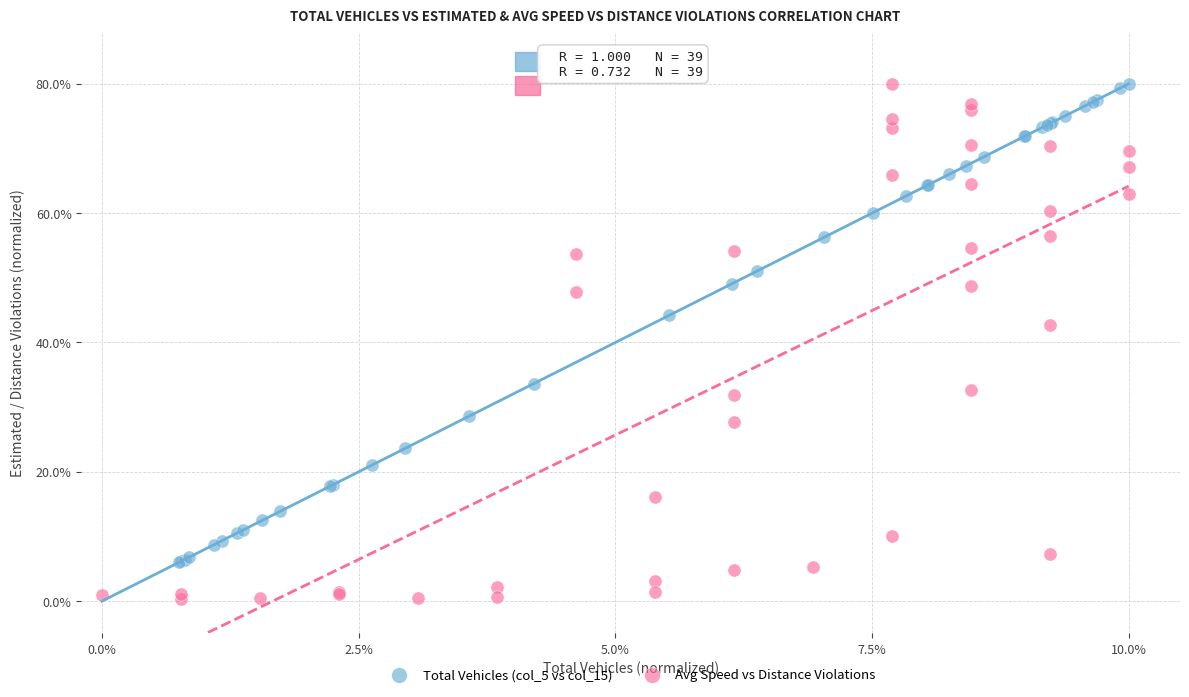

Which series contains the lowest Y value?

Avg Speed vs Distance Violations